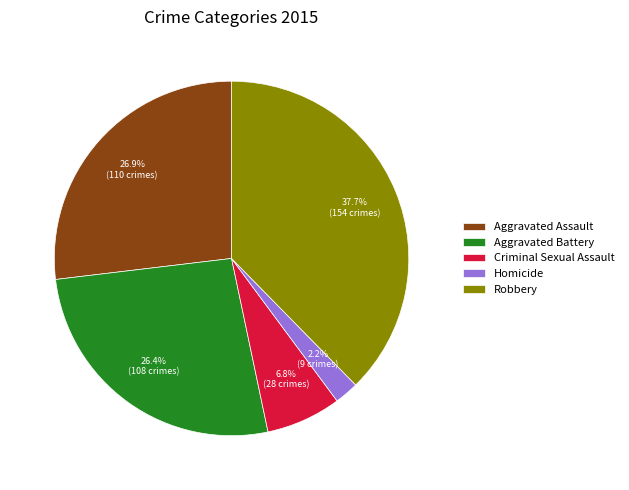

Which category has the biggest portion of the pie?

Robbery